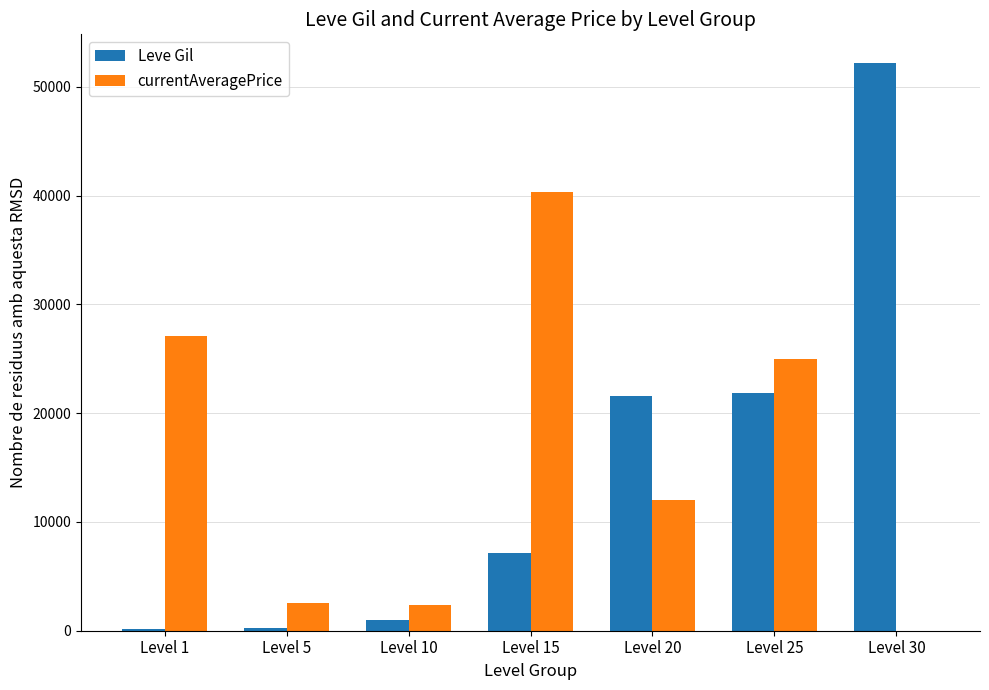

Where is Leve Gil nearest to the value 26190?

Level 25